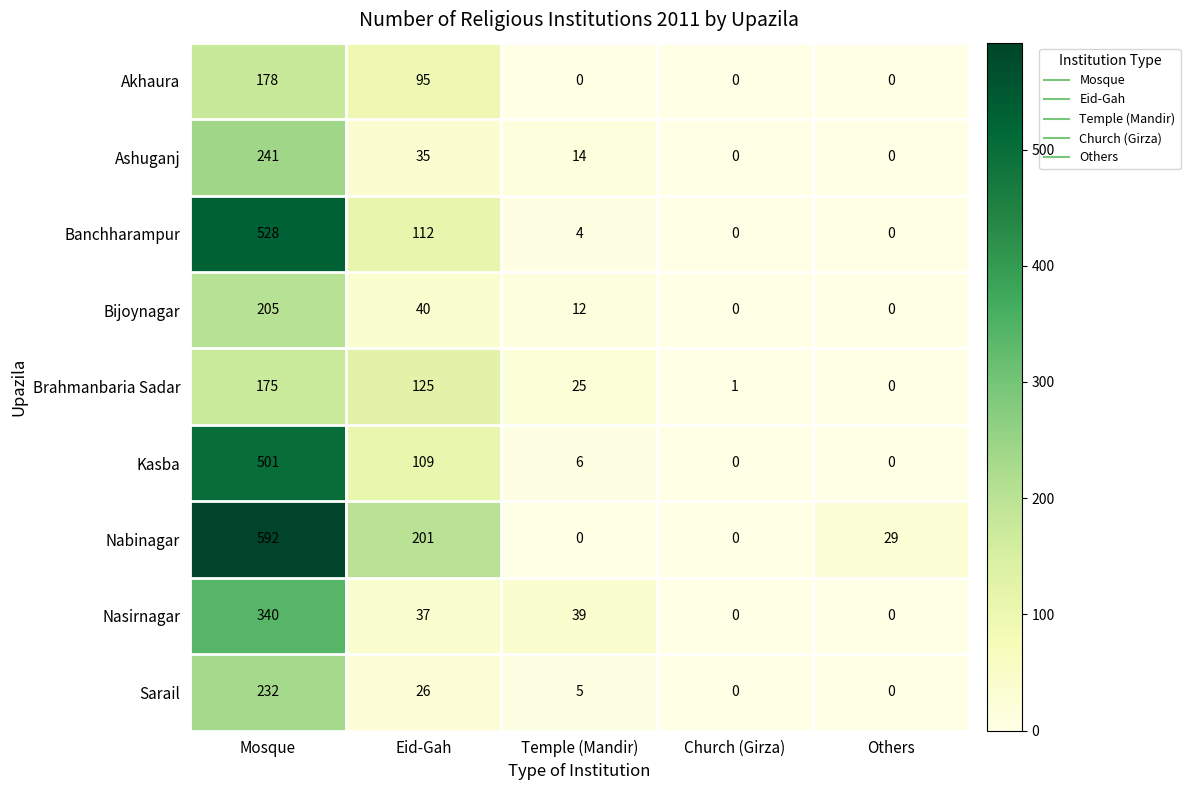

Rank the series by their maximum value, from highest to lowest.

Nabinagar, Banchharampur, Kasba, Nasirnagar, Ashuganj, Sarail, Bijoynagar, Akhaura, Brahmanbaria Sadar